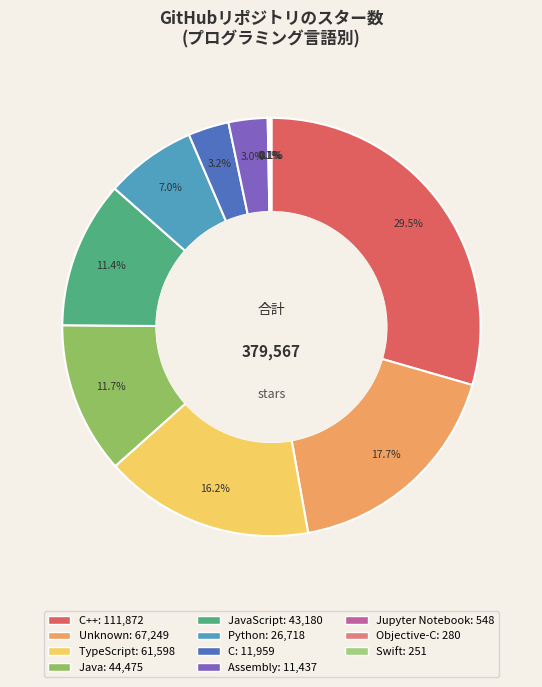

To the nearest percent, what is the average slice percentage?

9%